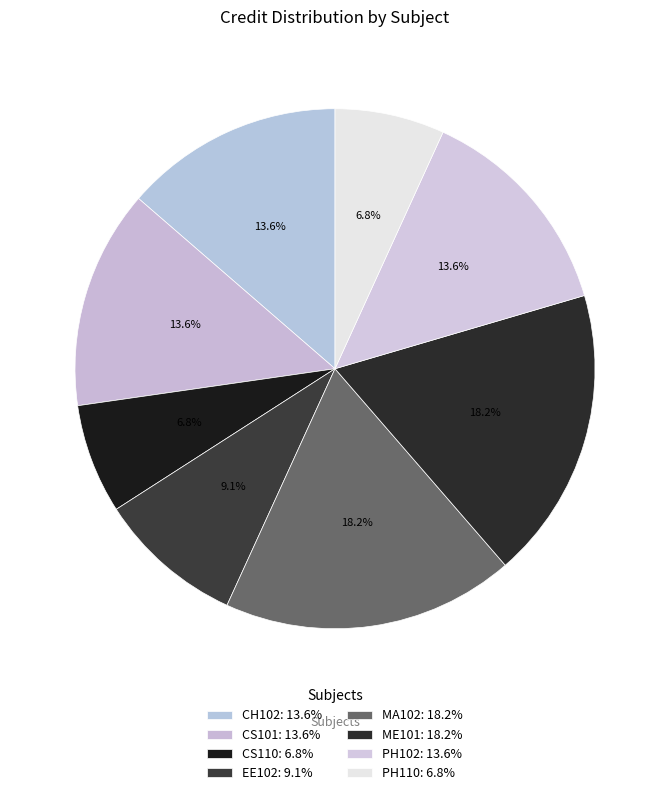

Is the sum of CH102 and MA102 greater than half?

No